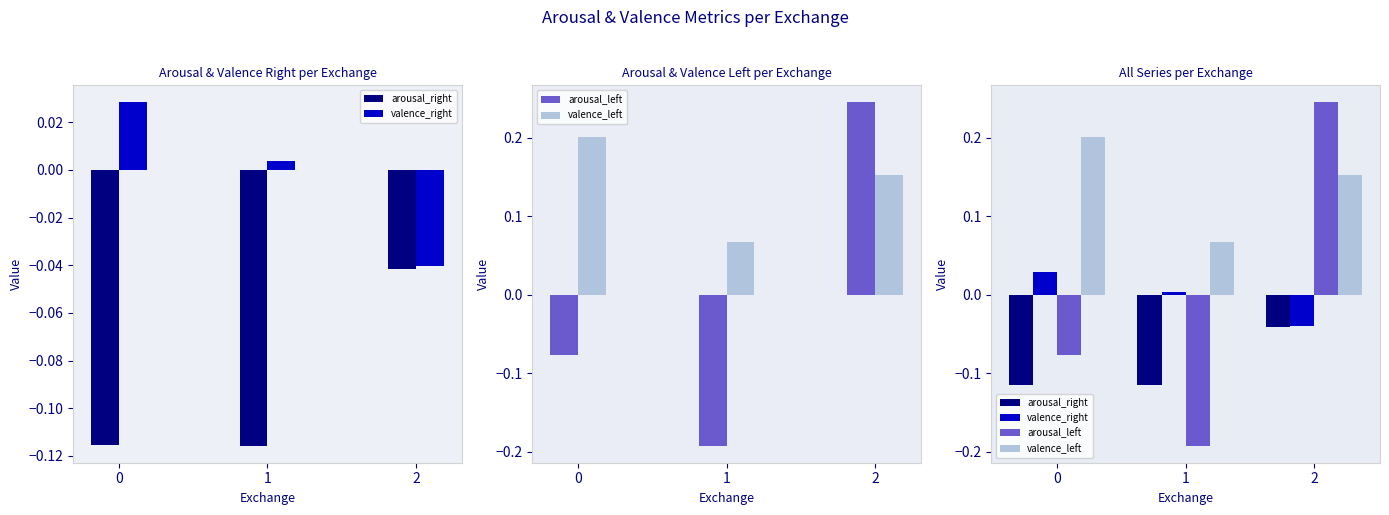

What is the value of the valence_left bar at the 2nd from the left?

0.1